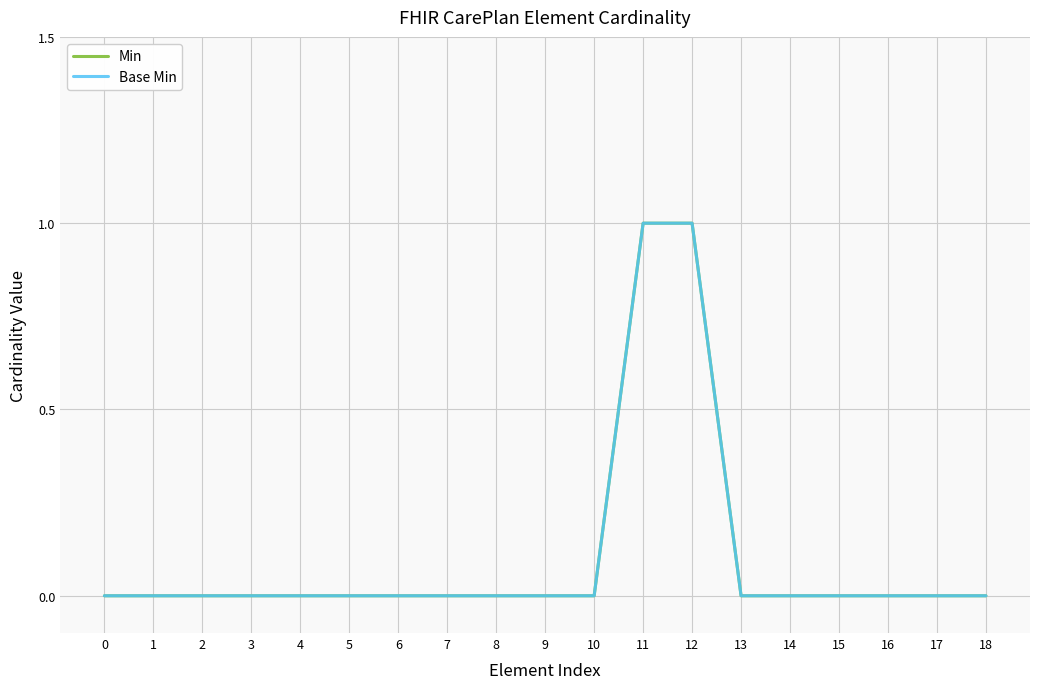

Which label corresponds to the largest value in the chart?

11